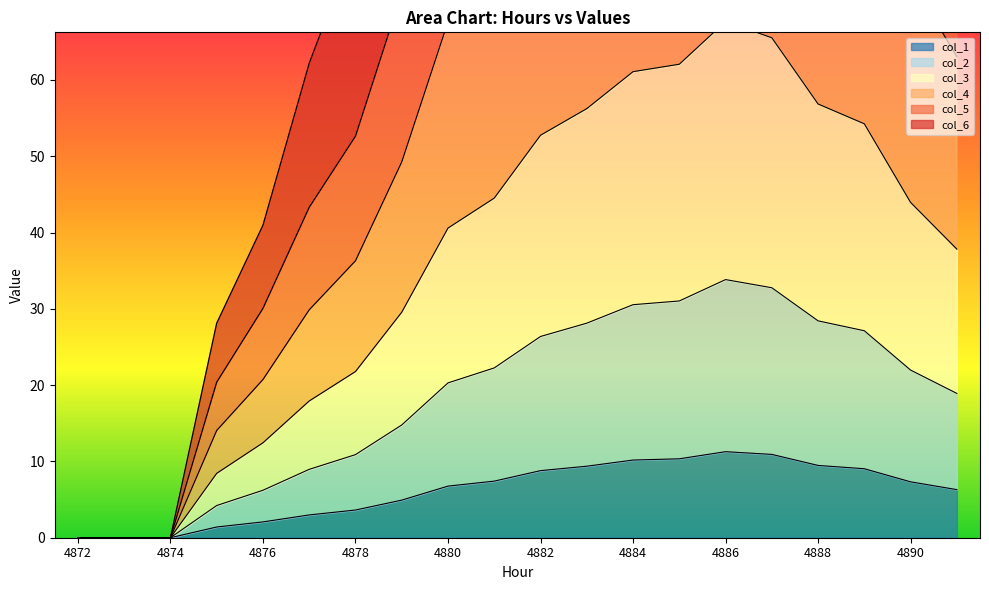

Does the chart display data point markers on the line(s)?

No